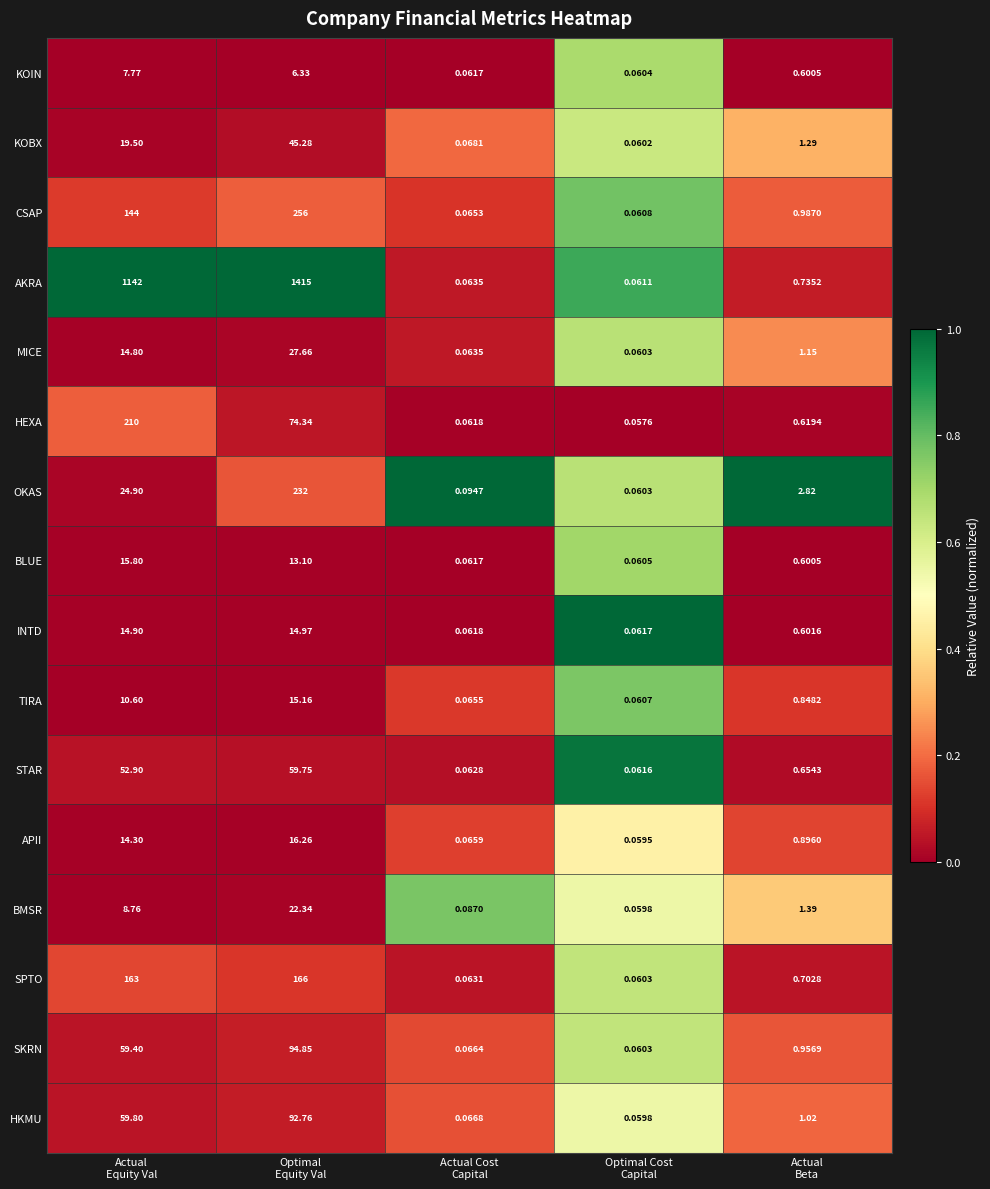

Which series has the widest spread of values?

AKRA